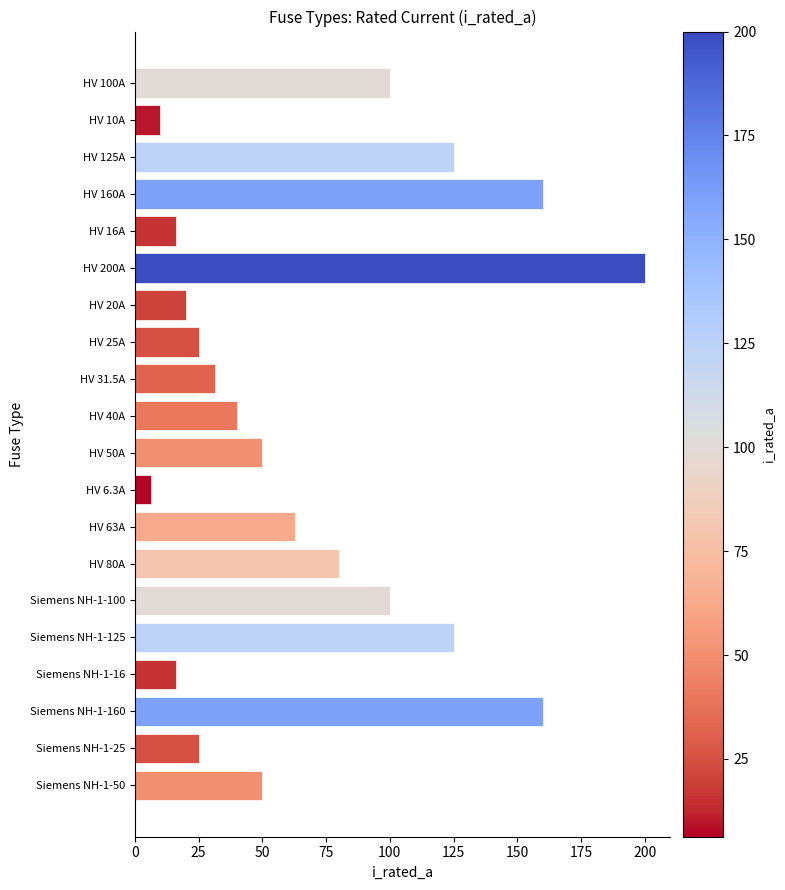

At which category does the chart reach its minimum across all series?

HV 6.3A